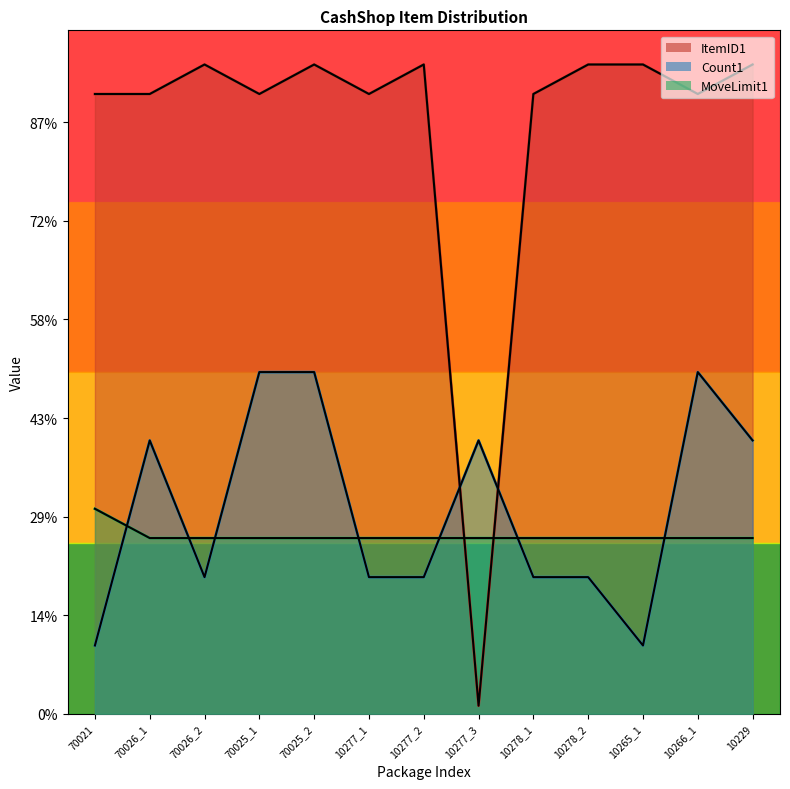

Reading left to right, transcribe all the data shown in this chart.

ItemID1: 70021=628725.2	70026_1=628725.2	70026_2=658650.2	70025_1=628725.2	70025_2=658650.2	10277_1=628725.2	10277_2=658650.2	10277_3=8216.4	10278_1=628725.2	10278_2=658650.2	10265_1=658650.2	10266_1=628725.2	10229=658650.2
Count1: 70021=69331.6	70026_1=277326.4	70026_2=138663.2	70025_1=346658.0	70025_2=346658.0	10277_1=138663.2	10277_2=138663.2	10277_3=277326.4	10278_1=138663.2	10278_2=138663.2	10265_1=69331.6	10266_1=346658.0	10229=277326.4
MoveLimit1: 70021=207994.8	70026_1=178281.3	70026_2=178281.3	70025_1=178281.3	70025_2=178281.3	10277_1=178281.3	10277_2=178281.3	10277_3=178281.3	10278_1=178281.3	10278_2=178281.3	10265_1=178281.3	10266_1=178281.3	10229=178281.3